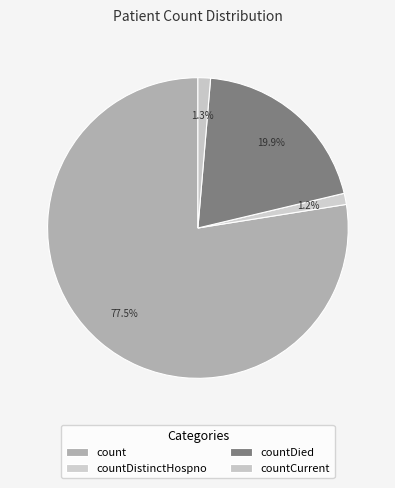

Do countDied and countCurrent together represent more than half of the pie?

No